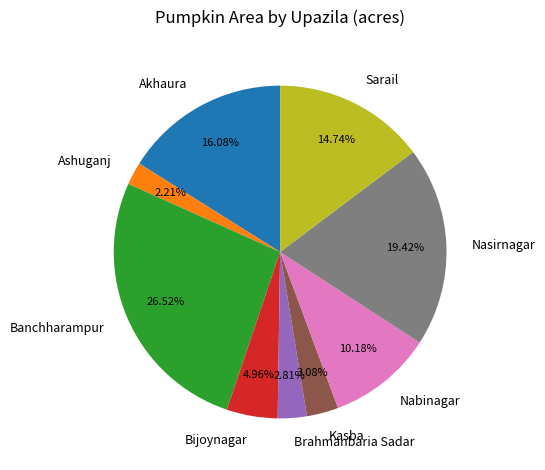

Between Ashuganj and Sarail, which is larger?

Sarail